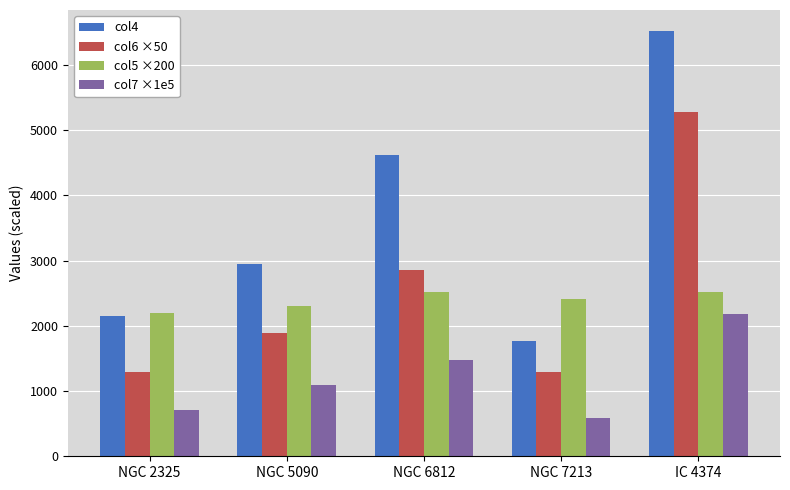

What value does the col6 ×50 series have at IC 4374?

5284.0